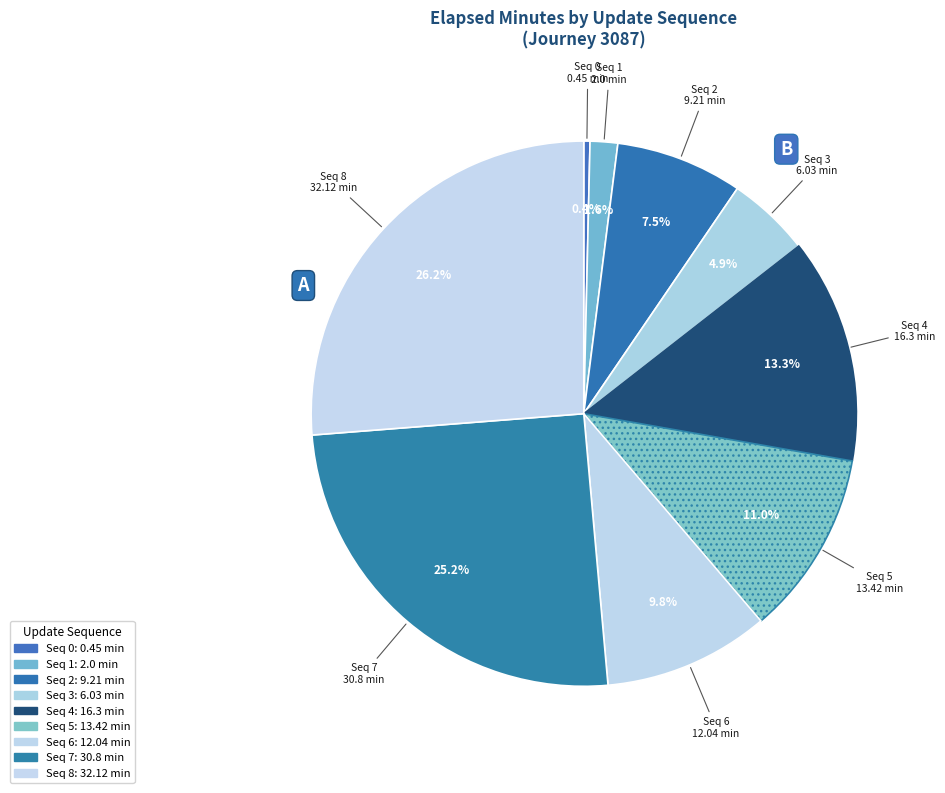

Rank the categories by value from lowest to highest.

0, 1, 3, 2, 6, 5, 4, 7, 8